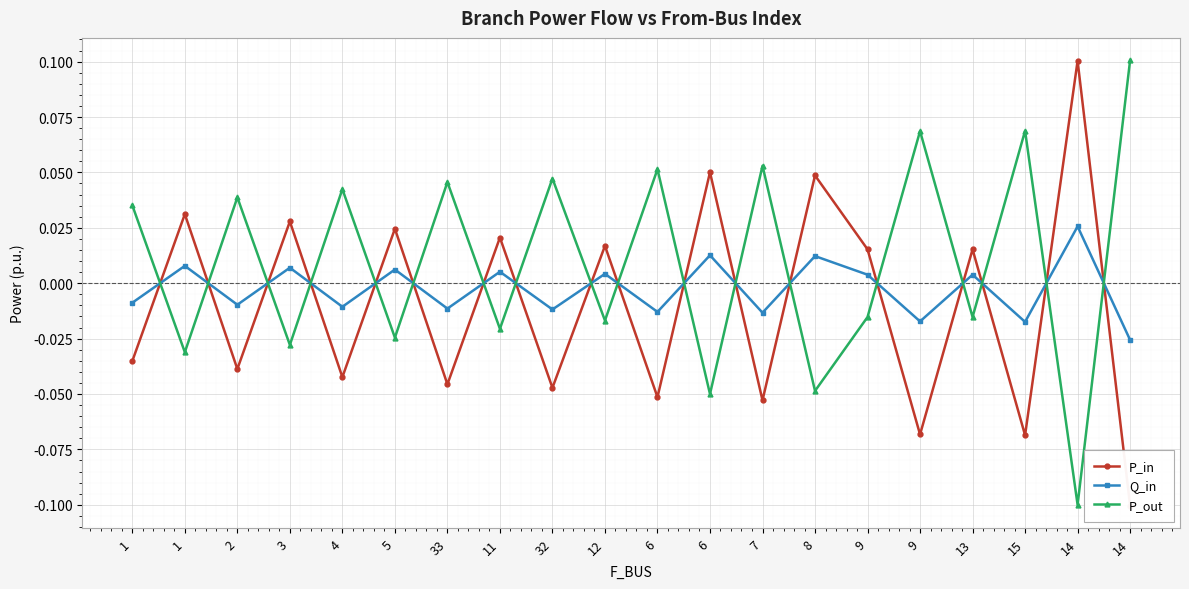

How many values in P_out are above zero?

10